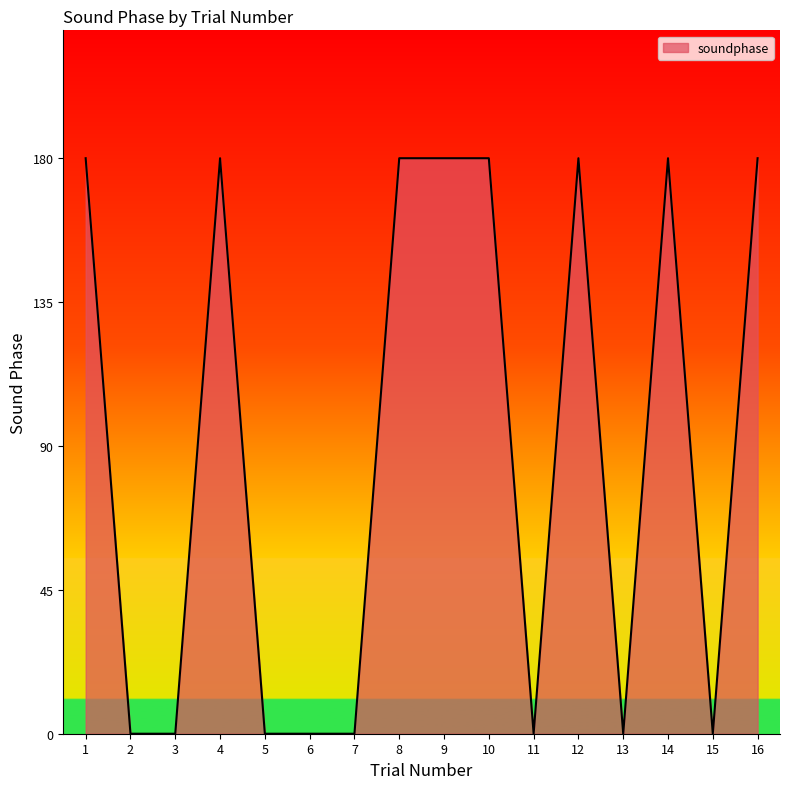

What is the difference between the maximum and second lowest values?

180